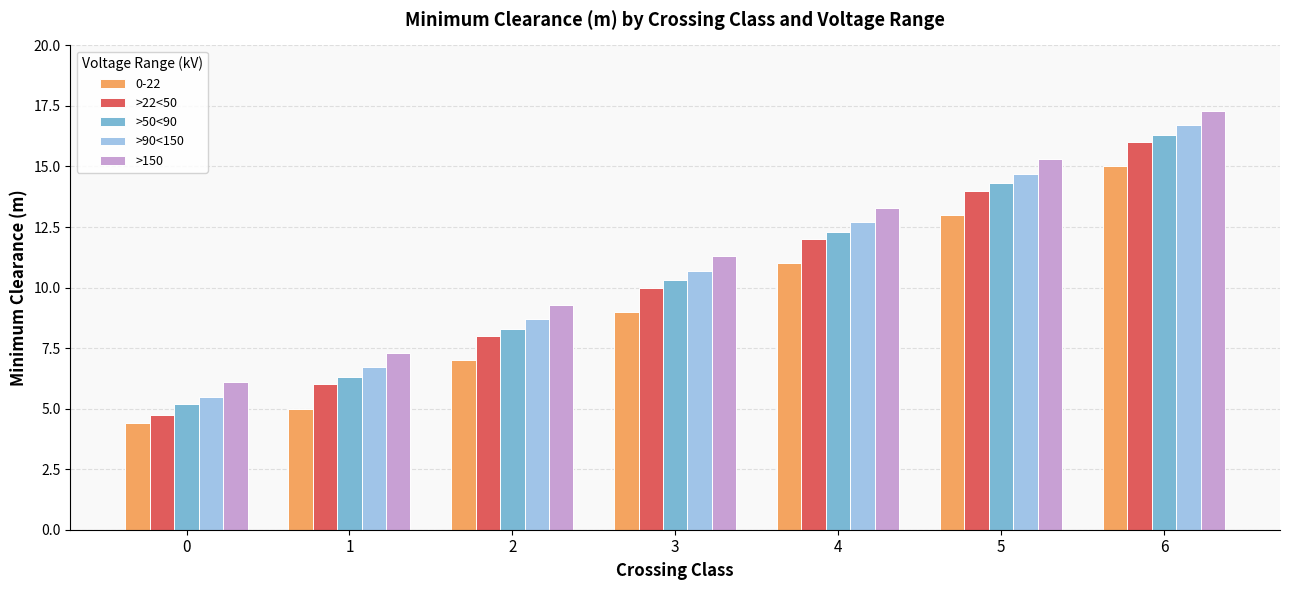

What is the sum of the >22<50 values at 3 and 1?

16.0